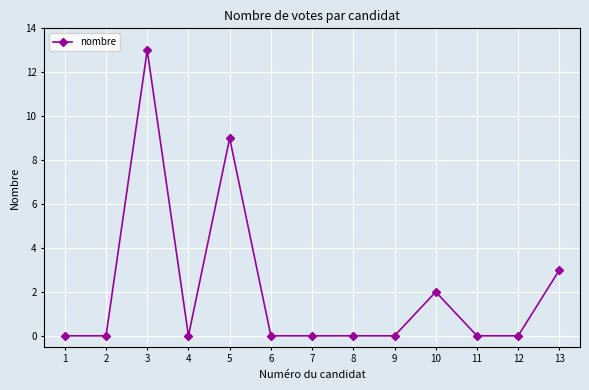

Is it true that the value at 3 is 8?

False